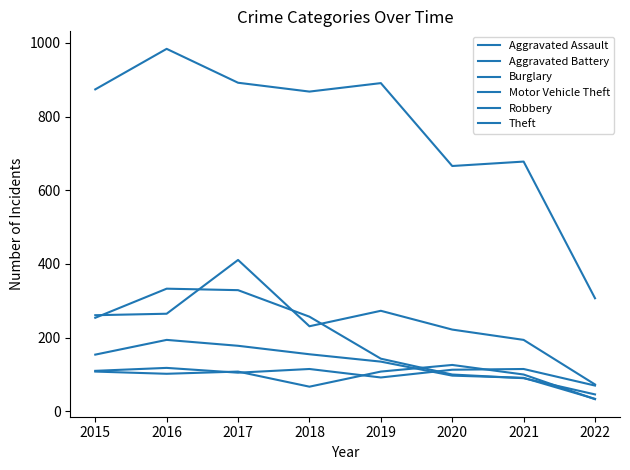

Is this an area chart (filled region under the line)?

No